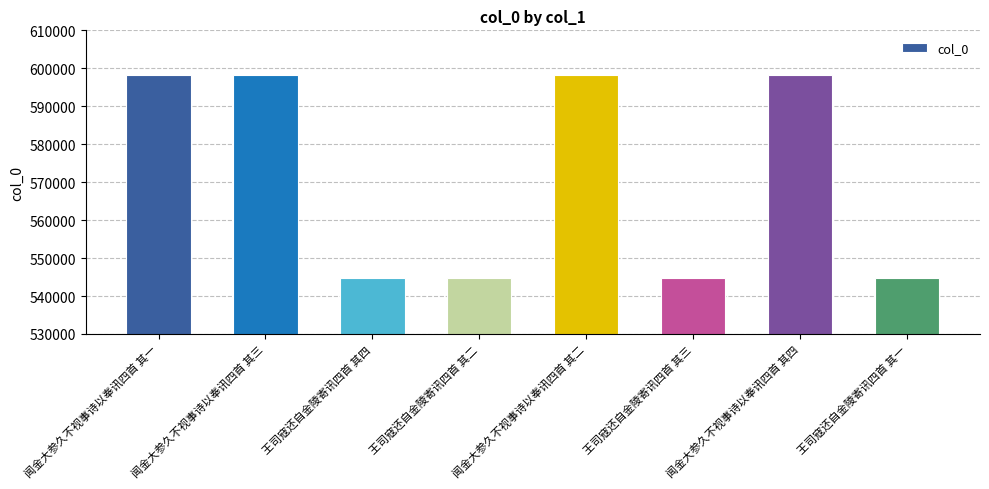

The chart shows a value of 598200 at 闻金大参久不视事诗以奉讯四首 其三. True or false?

True